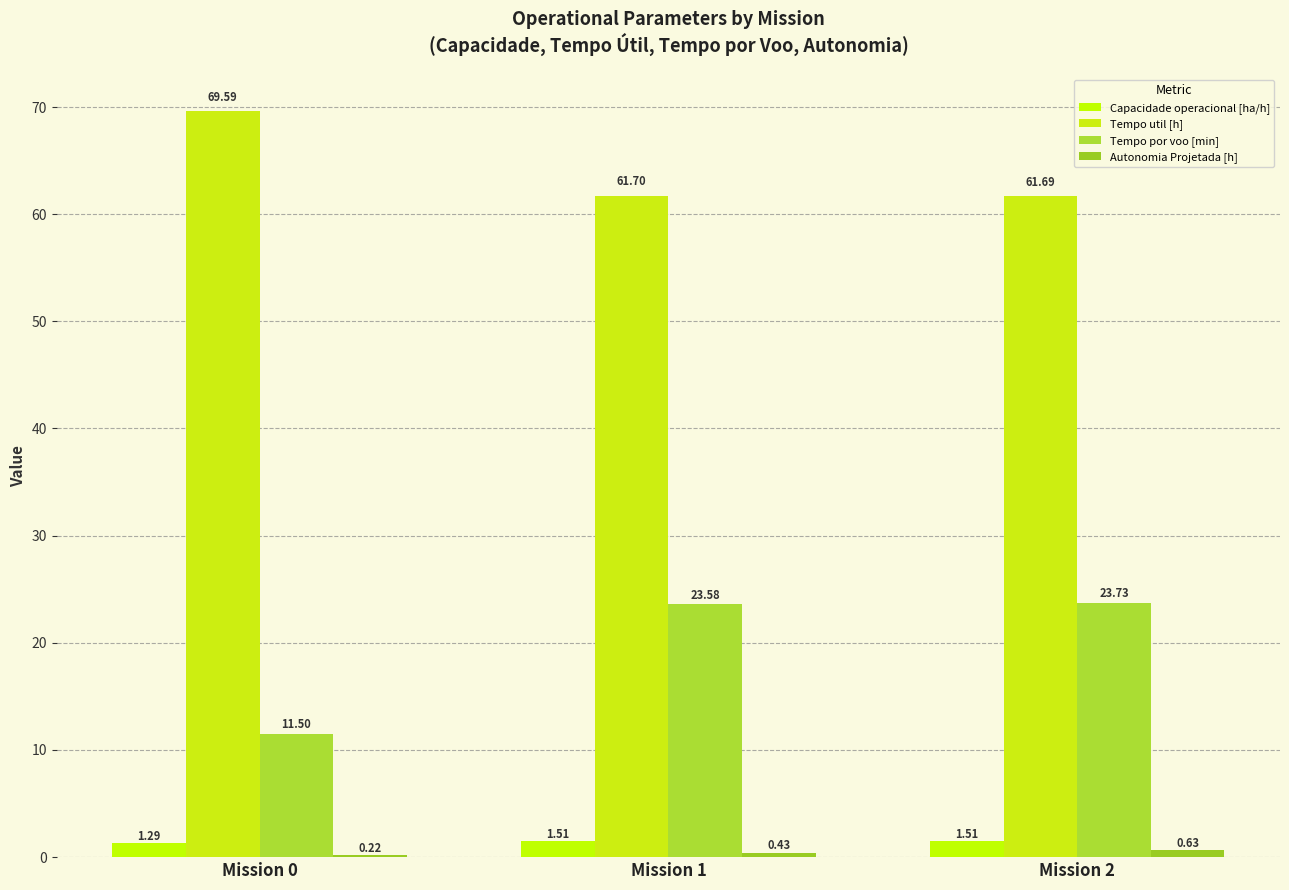

Does the chart contain stacked bars?

No